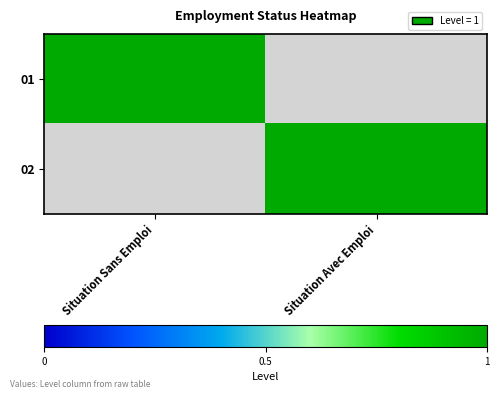

What is the difference between the 02 values at Situation Avec Emploi and Situation Sans Emploi?

1